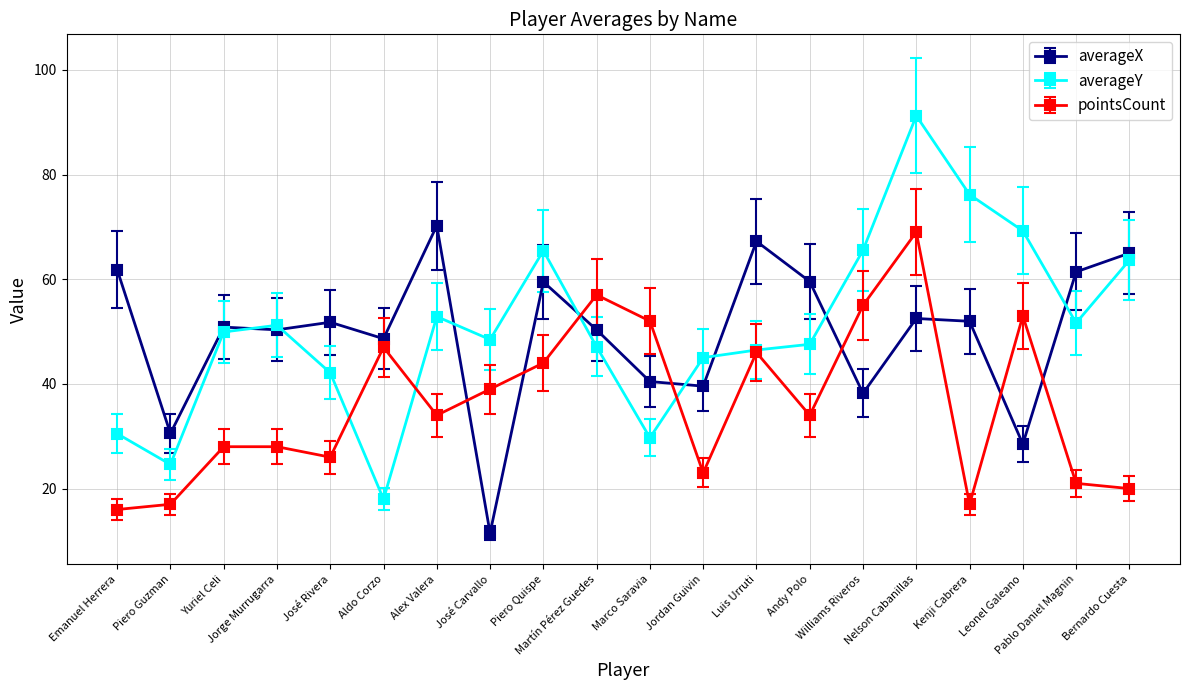

What is the greatest value displayed?

91.2